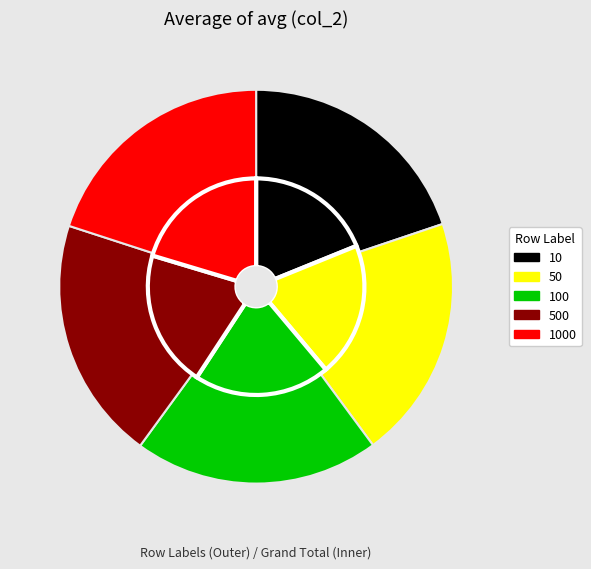

The 10 slice represents 10% of the pie. True or false?

False